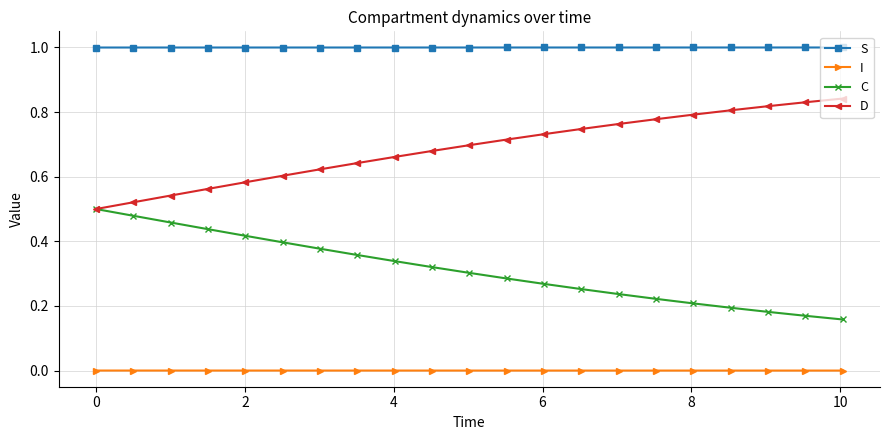

What is the maximum value for S?

1.0